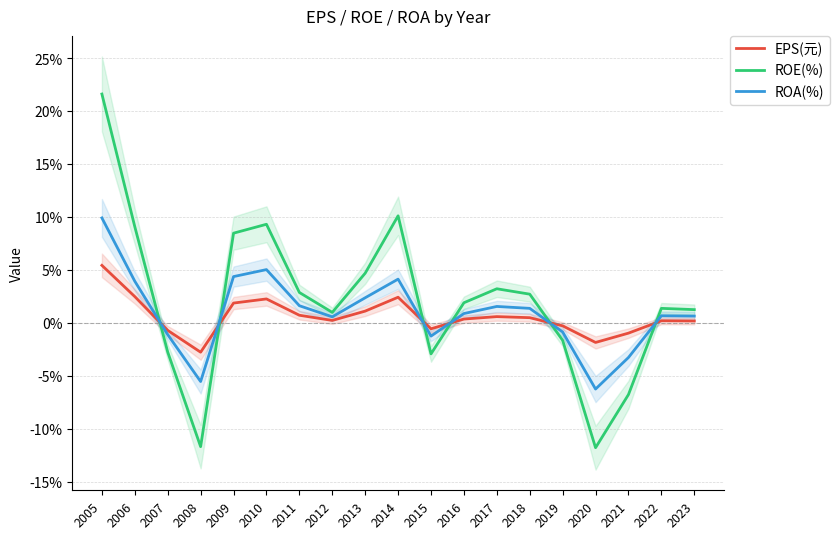

List the series in order of their peak value, lowest first.

EPS(元), ROA(%), ROE(%)